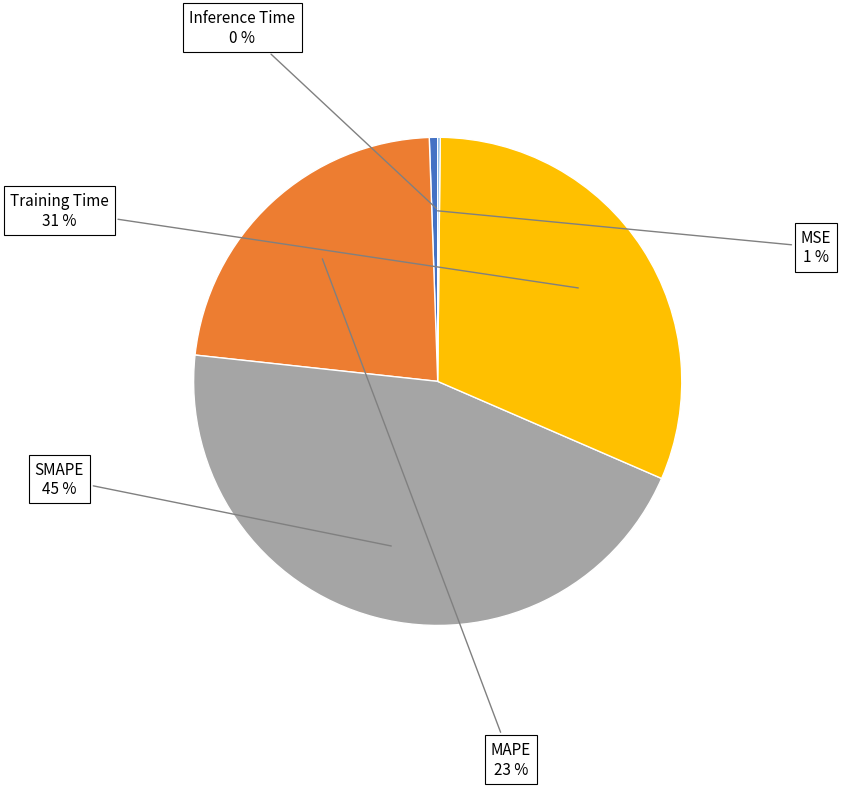

Is there any slice that represents more than half of the pie?

No